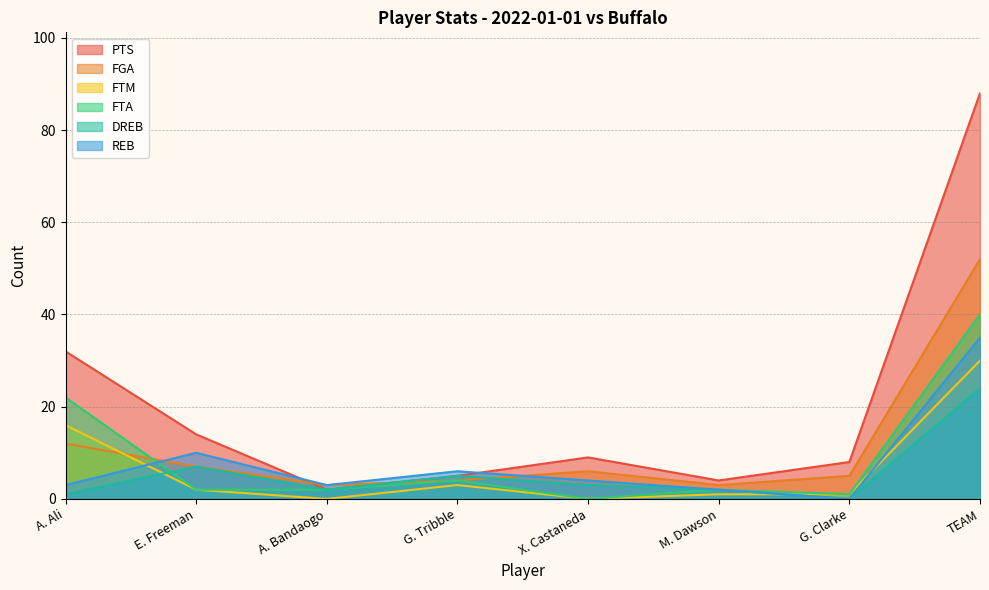

What is the approximate value of FTA at A. Ali?

22